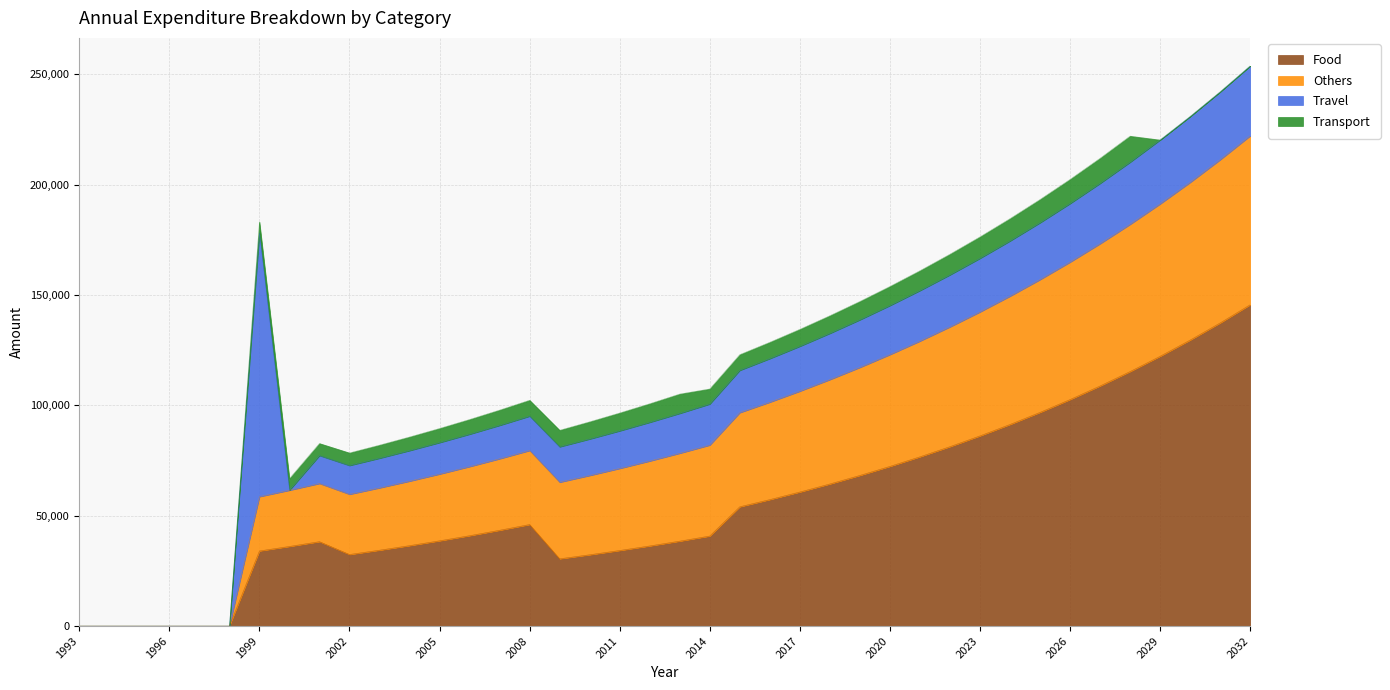

True or false: Others and Food intersect in this chart.

False